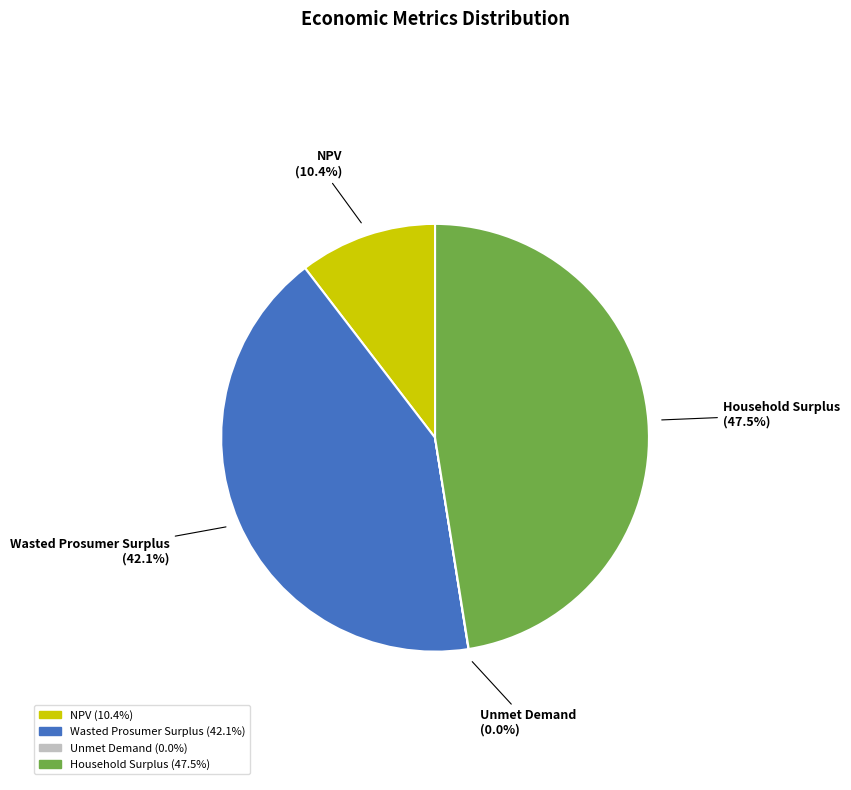

Is Household Surplus the majority of the pie?

No